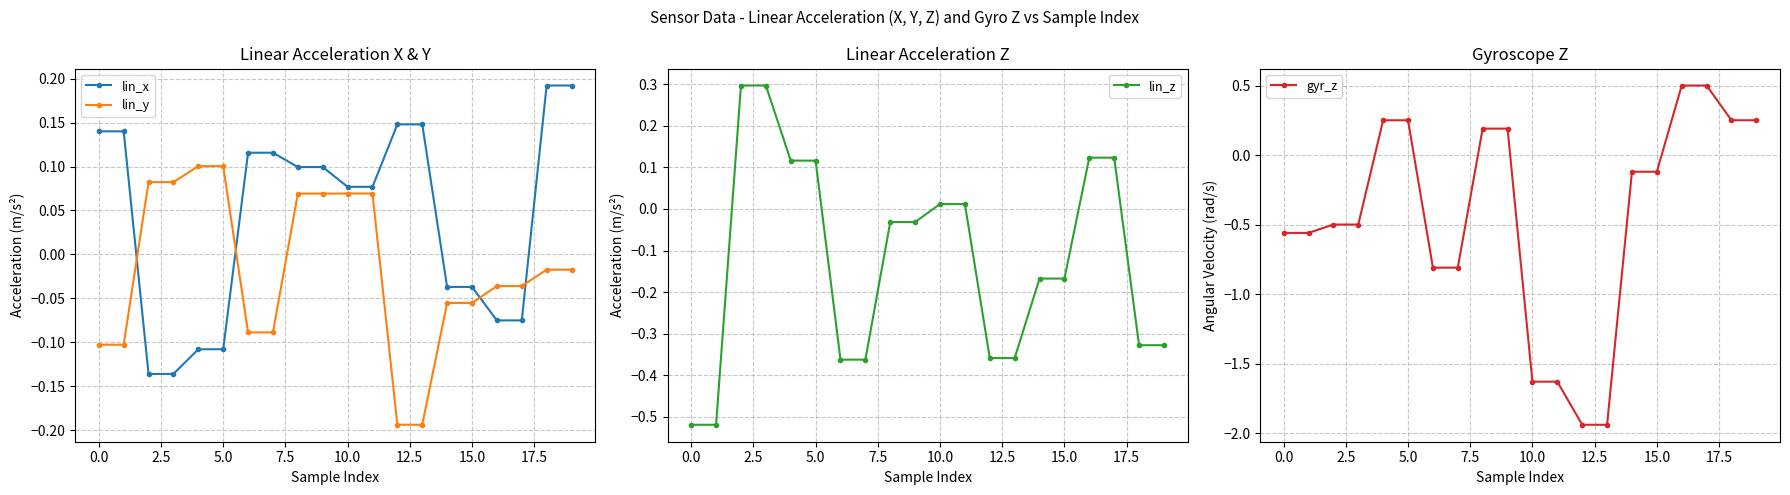

How many lines are shown in the chart?

4